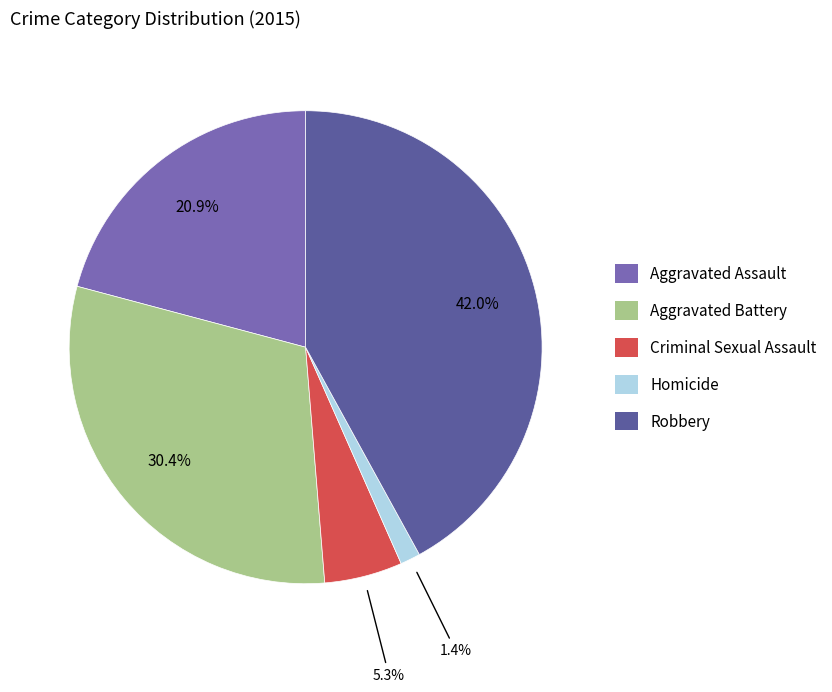

What percentage is the Criminal Sexual Assault slice, to the nearest percent?

5%